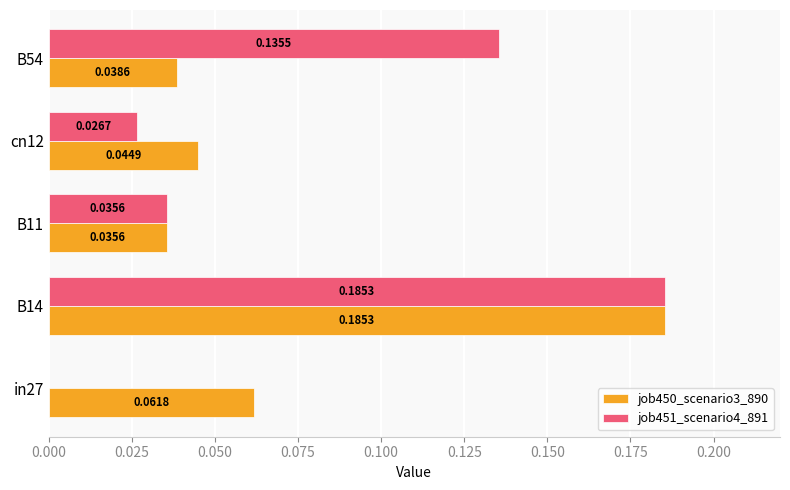

Is the value of job450_scenario3_890 at B11 greater than the value of job451_scenario4_891 at cn12?

Yes